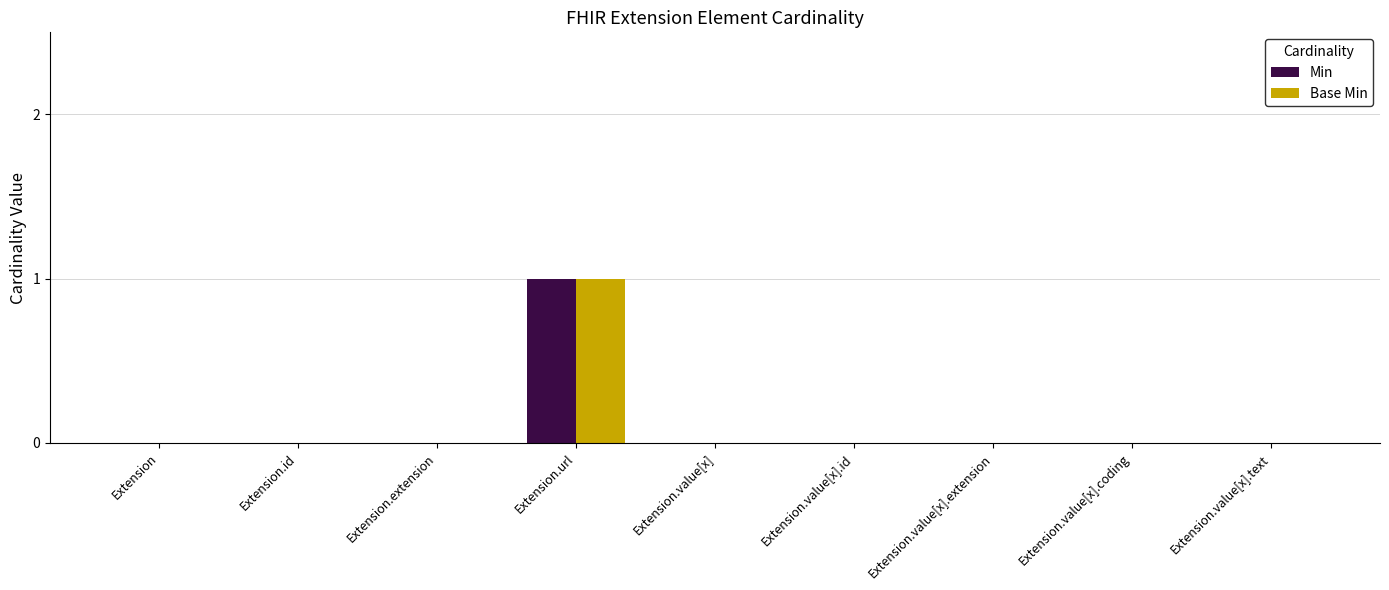

At which category is the sum across all series the highest?

Extension.url